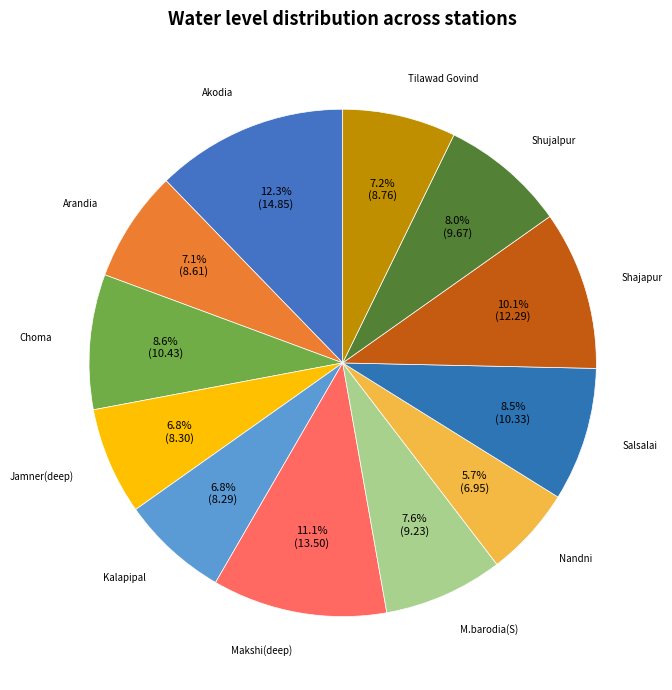

Which has a higher value, Arandia or M.barodia(S)?

M.barodia(S)